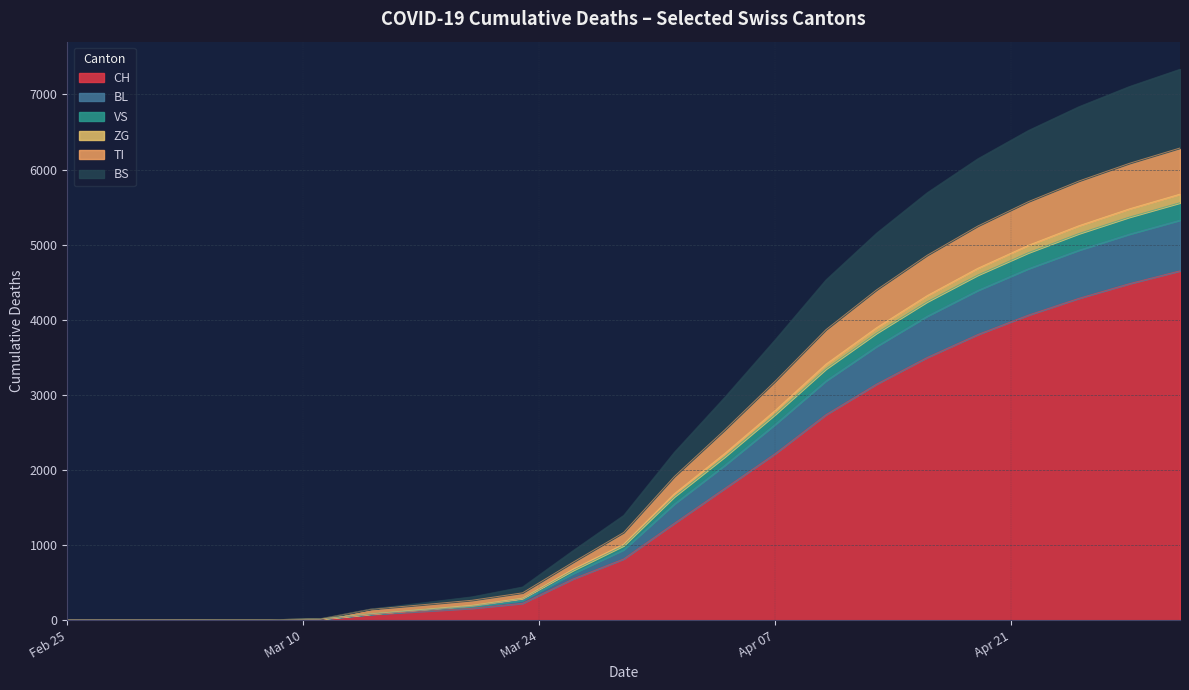

Is it true that ZG equals 287 at 14?

False